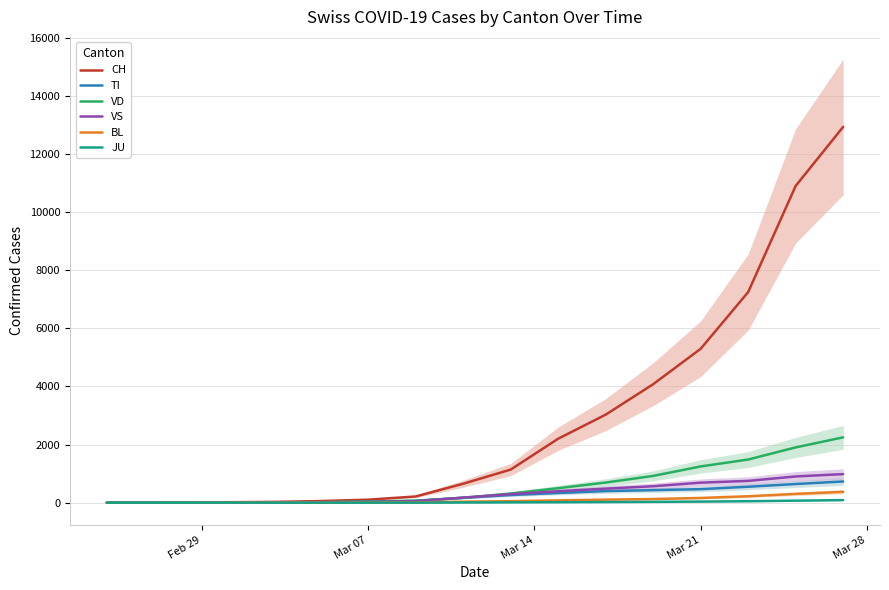

Reading left to right, transcribe all the data shown in this chart.

CH: 0	1	2	13	15	16	22	27	56	104	214	652	1139	2200	3028	4075	5294	7245	10897	12928
TI: 0	0	0	0	0	0	0	0	14	29	60	169	264	333	399	432	466	549	643	730
VD: 0	0	0	4	4	4	6	8	15	44	70	168	314	499	693	921	1247	1485	1902	2248
VS: 0	0	0	6	6	7	10	12	18	28	51	176	293	395	484	566	689	750	903	983
BL: 0	0	0	0	1	1	1	1	2	5	12	34	52	80	105	126	163	221	303	374
JU: 0	0	0	0	0	0	0	0	1	1	2	6	12	16	22	29	38	50	70	89